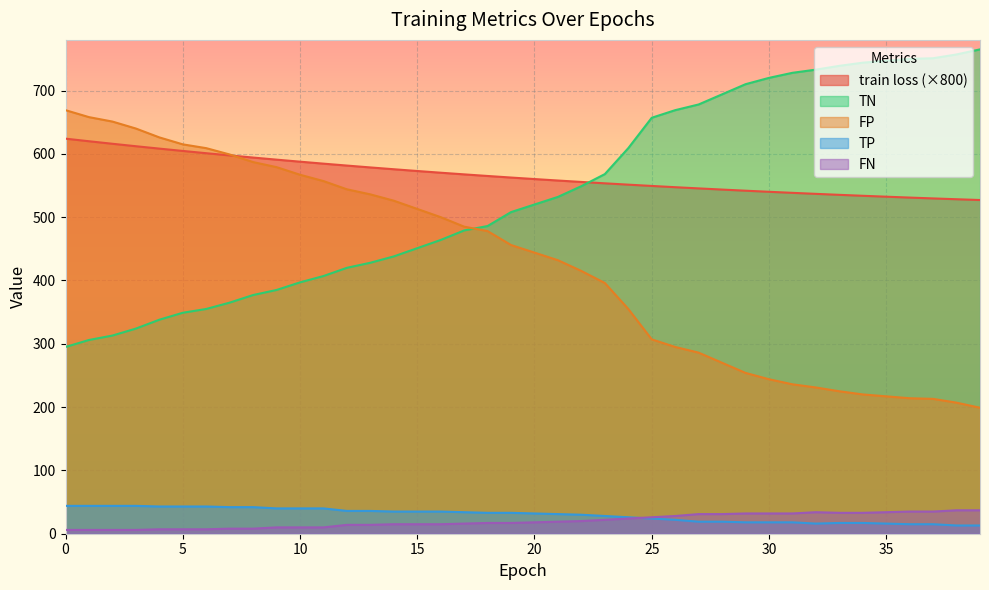

True or false: FN and FP intersect in this chart.

False